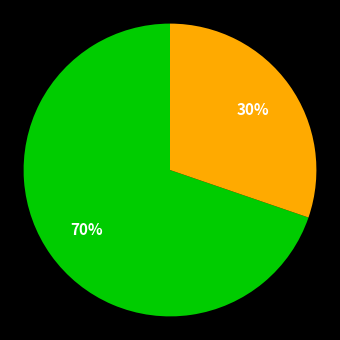

How many segments does this pie chart have?

2